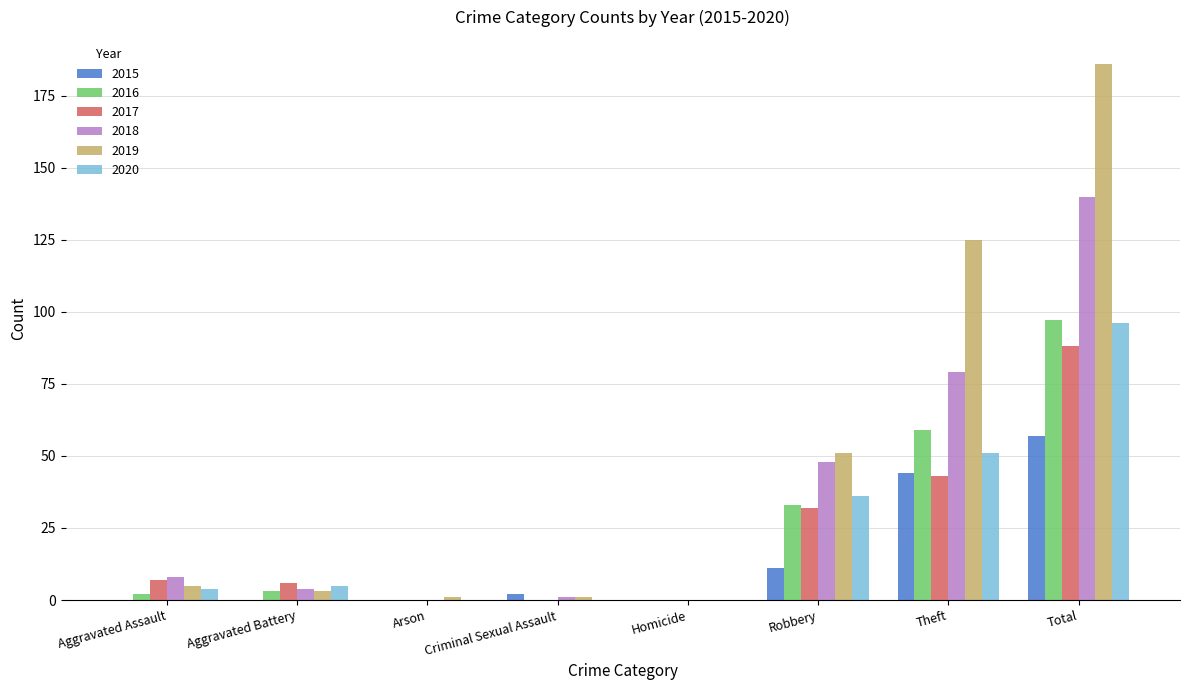

How many distinct data groups are displayed?

6